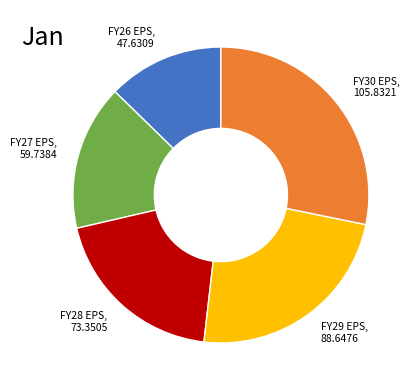

How many segments does this pie chart have?

5